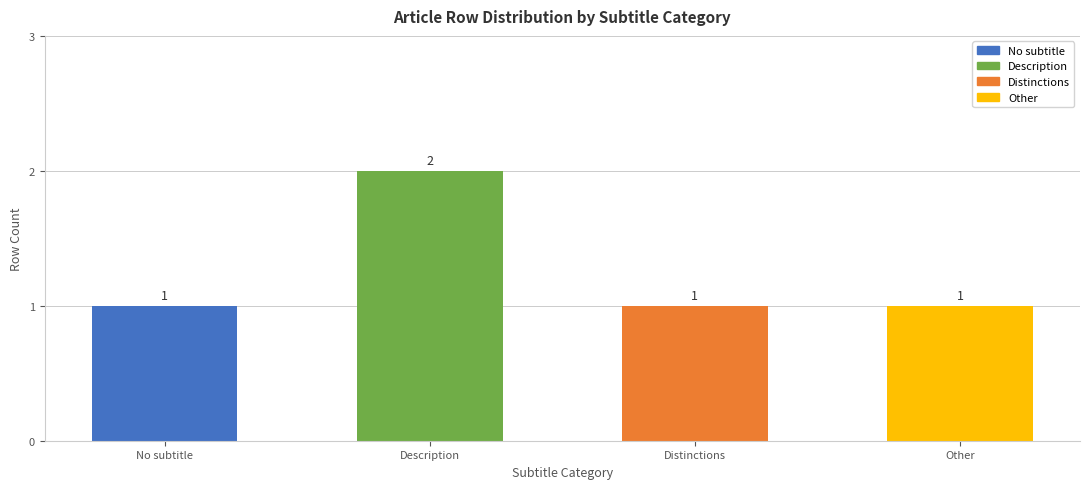

How many values are between 1 and 2?

4